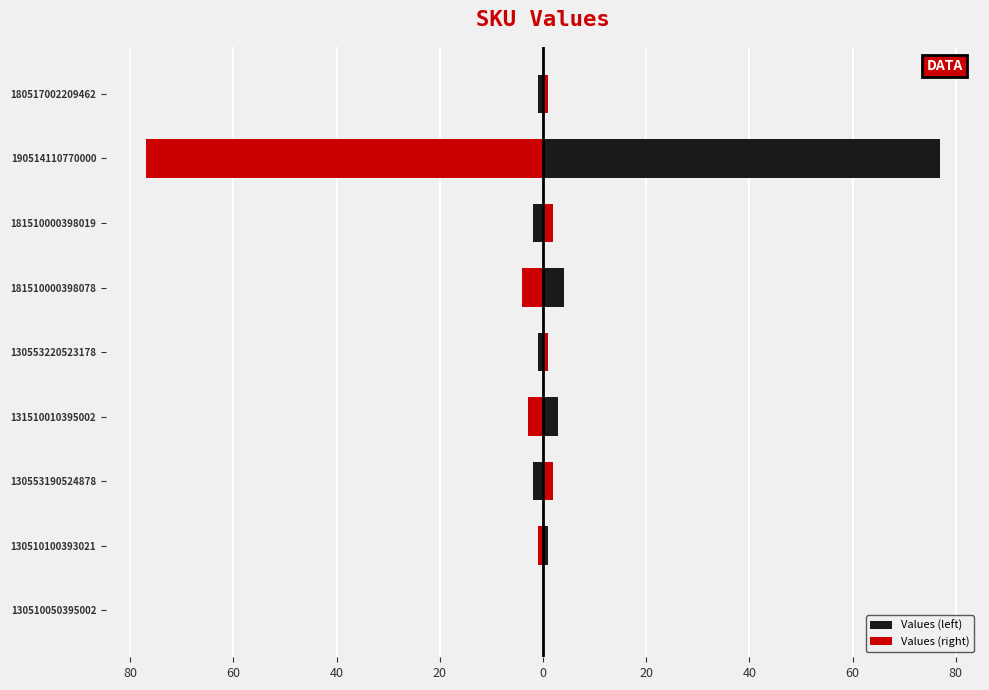

At how many categories does at least one series exceed 33?

1